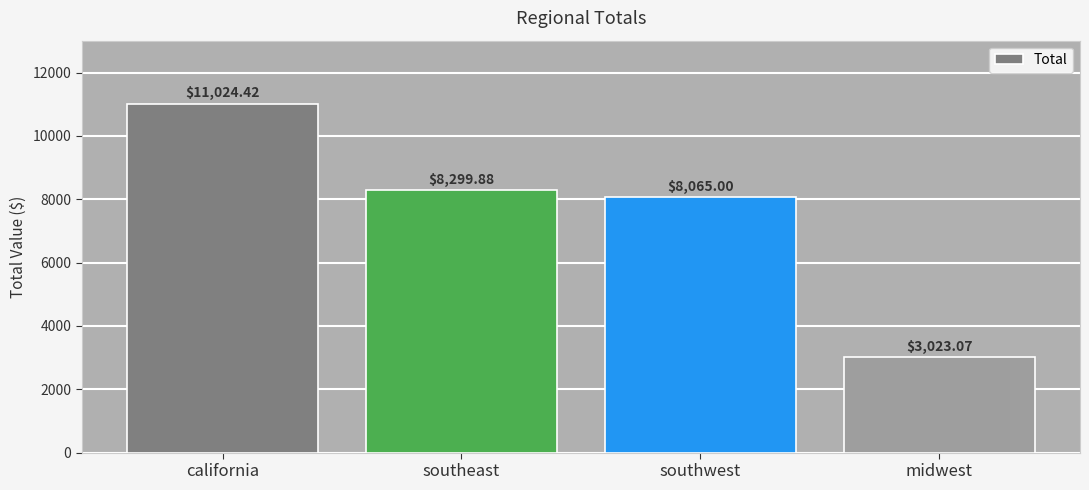

What is the sum of the values at midwest and california?

14047.5